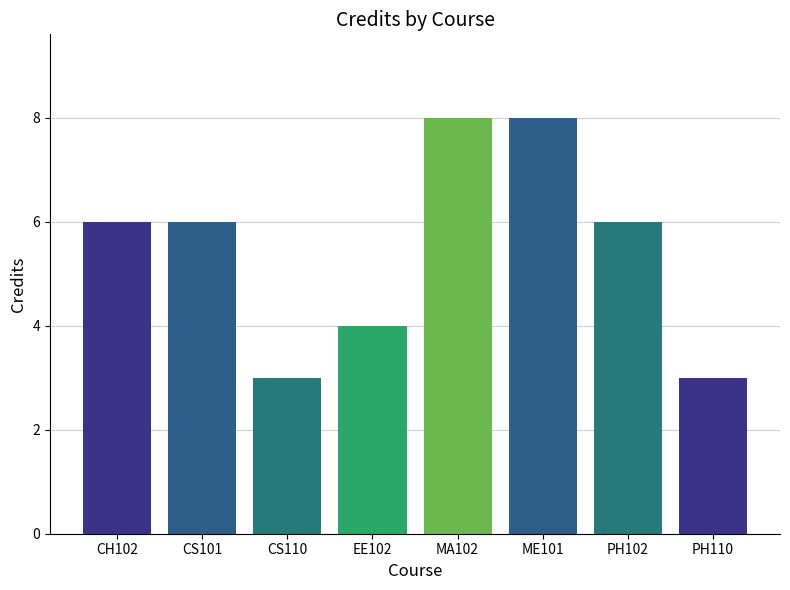

How many data points does each series have?

8